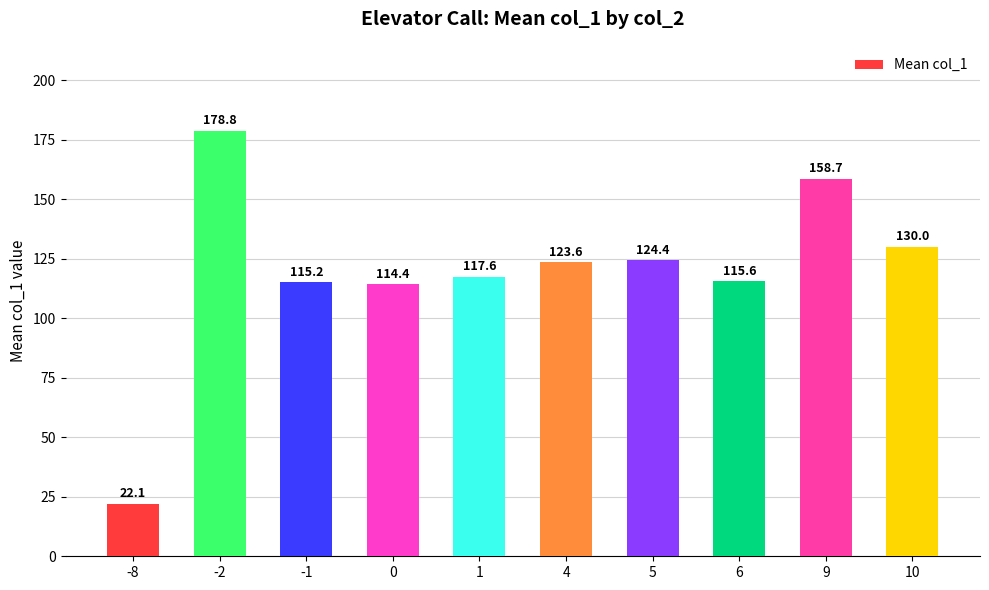

What is the maximum value shown in the chart?

178.8